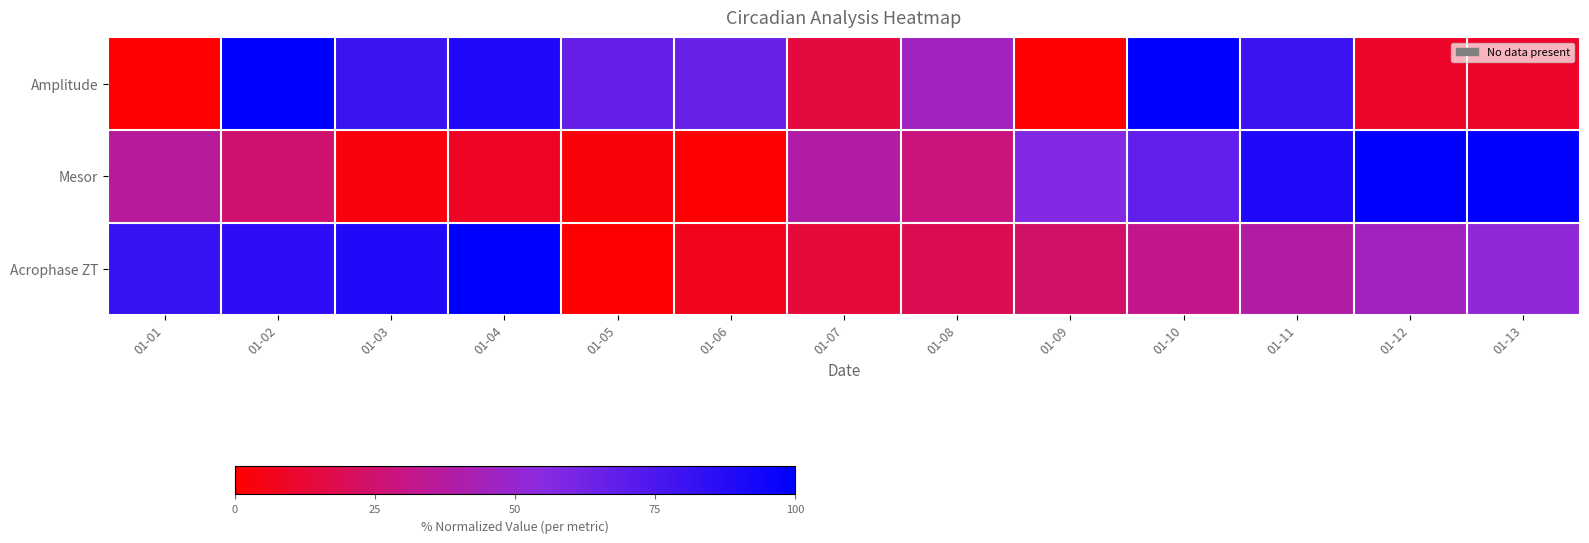

Rank the series by their average value, from highest to lowest.

Amplitude, Acrophase ZT, Mesor